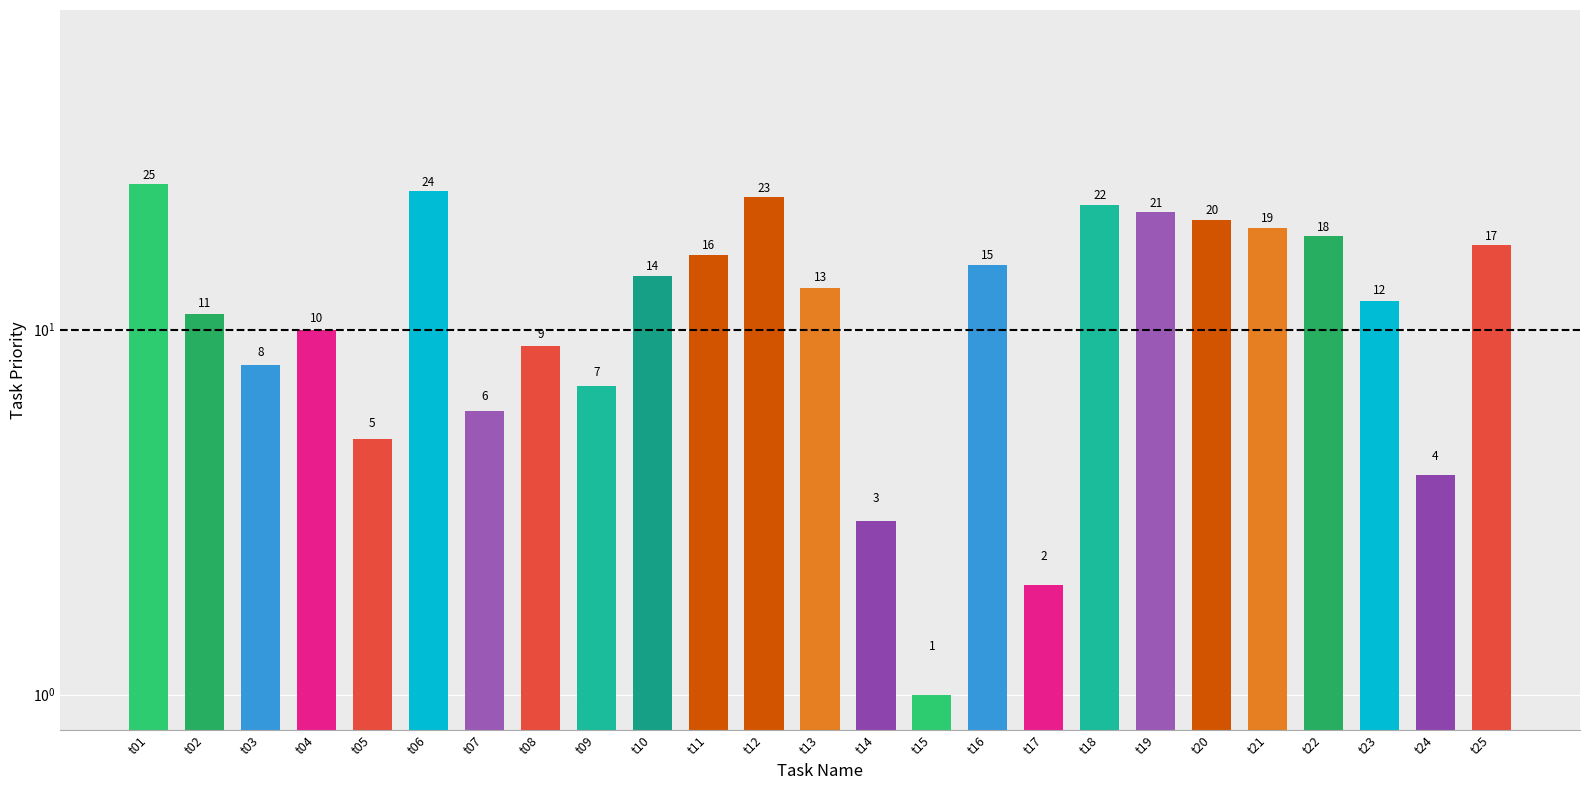

How many data points does each series have?

25